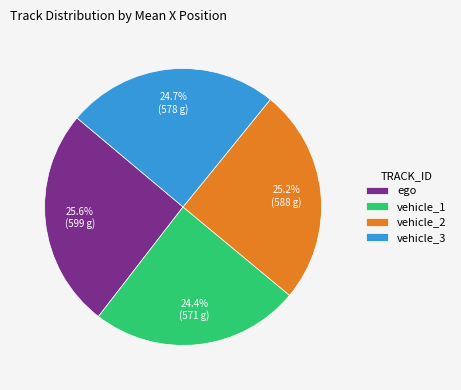

Does any single category account for the majority?

No